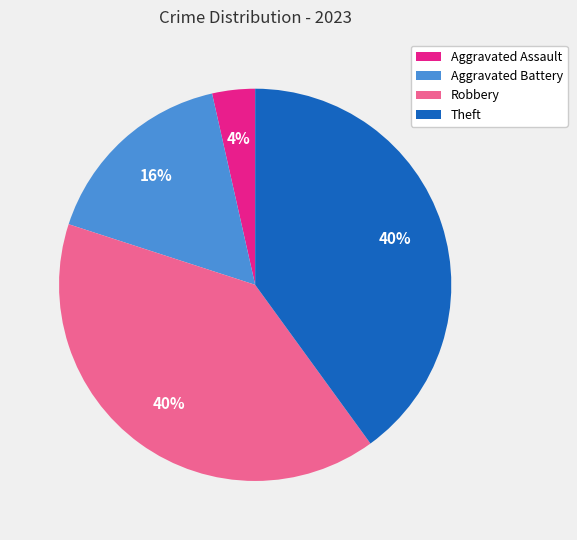

What is the smallest slice in the pie chart?

Aggravated Assault